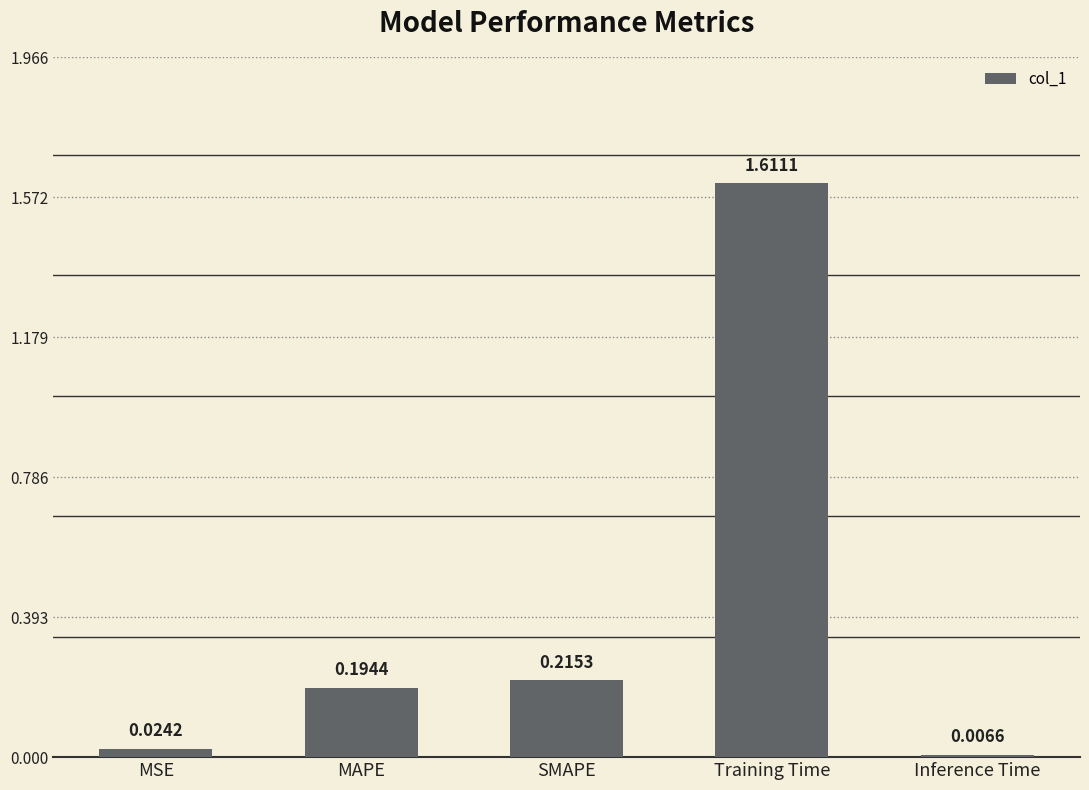

Are the bars horizontal?

No